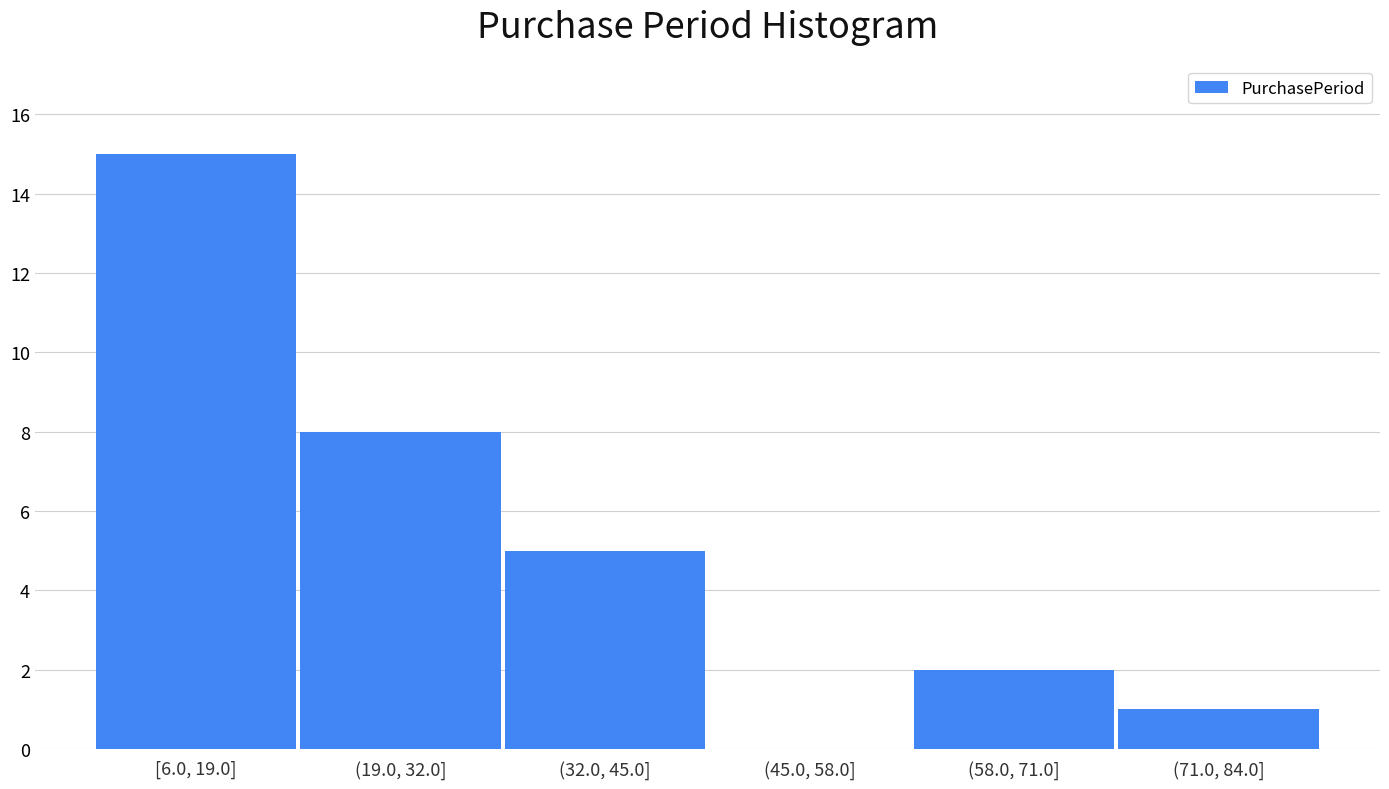

Reading right to left, what are all the values shown in this chart?

(71.0, 84.0]=1	(58.0, 71.0]=2	(45.0, 58.0]=0	(32.0, 45.0]=5	(19.0, 32.0]=8	[6.0, 19.0]=15